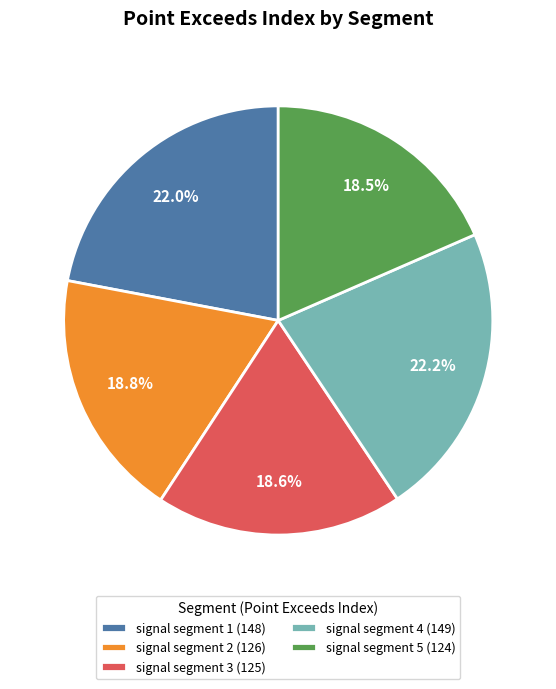

Is signal segment 1 the majority of the pie?

No